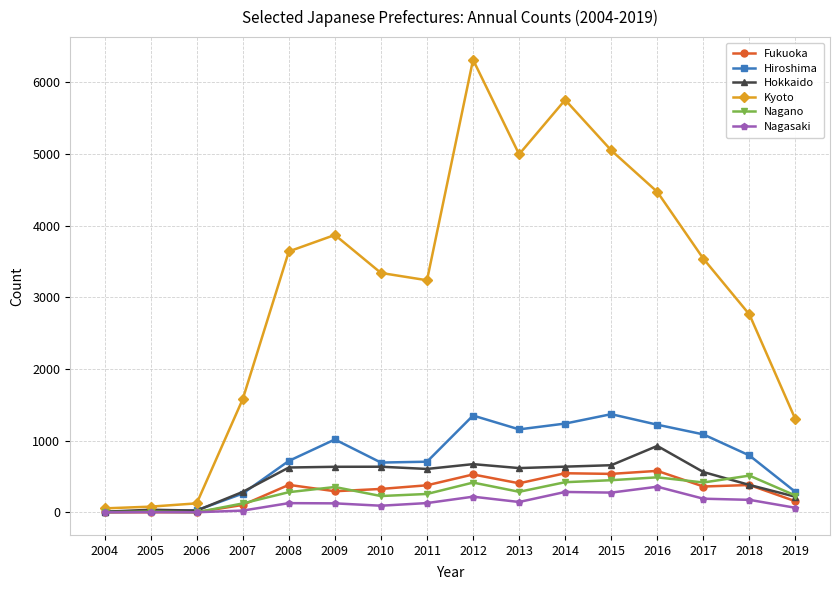

At which category is the sum across all series the highest?

2012